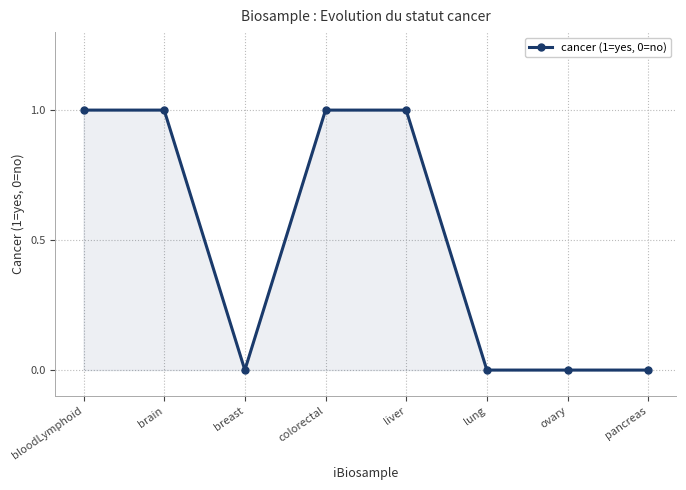

Reading left to right, transcribe all the data shown in this chart.

1	1	0	1	1	0	0	0